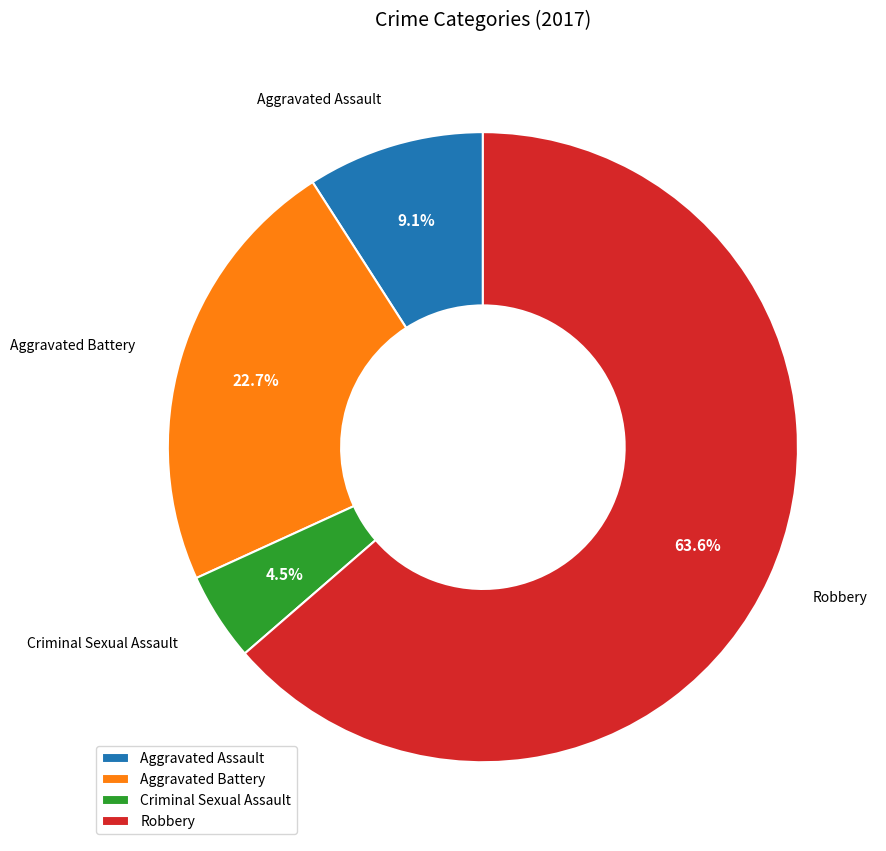

Count the number of slices in the pie.

4